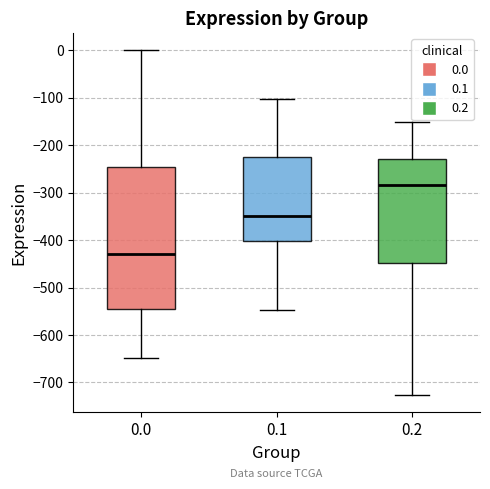

Which box is the tallest, from its lower edge to its upper edge?

0.0